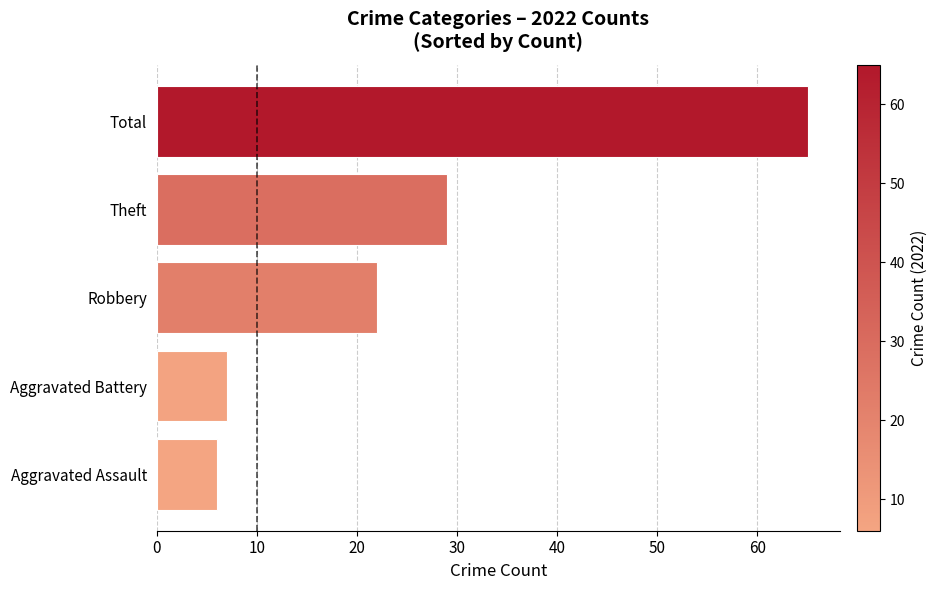

List the labels in order of value, smallest first.

Aggravated Assault, Aggravated Battery, Robbery, Theft, Total